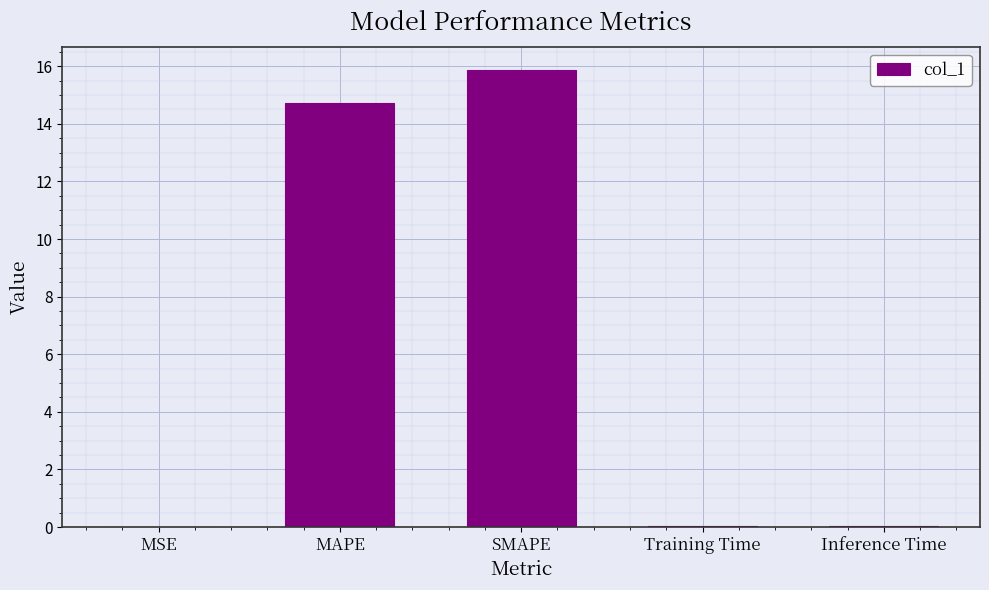

What is the approximate value at MAPE?

14.7